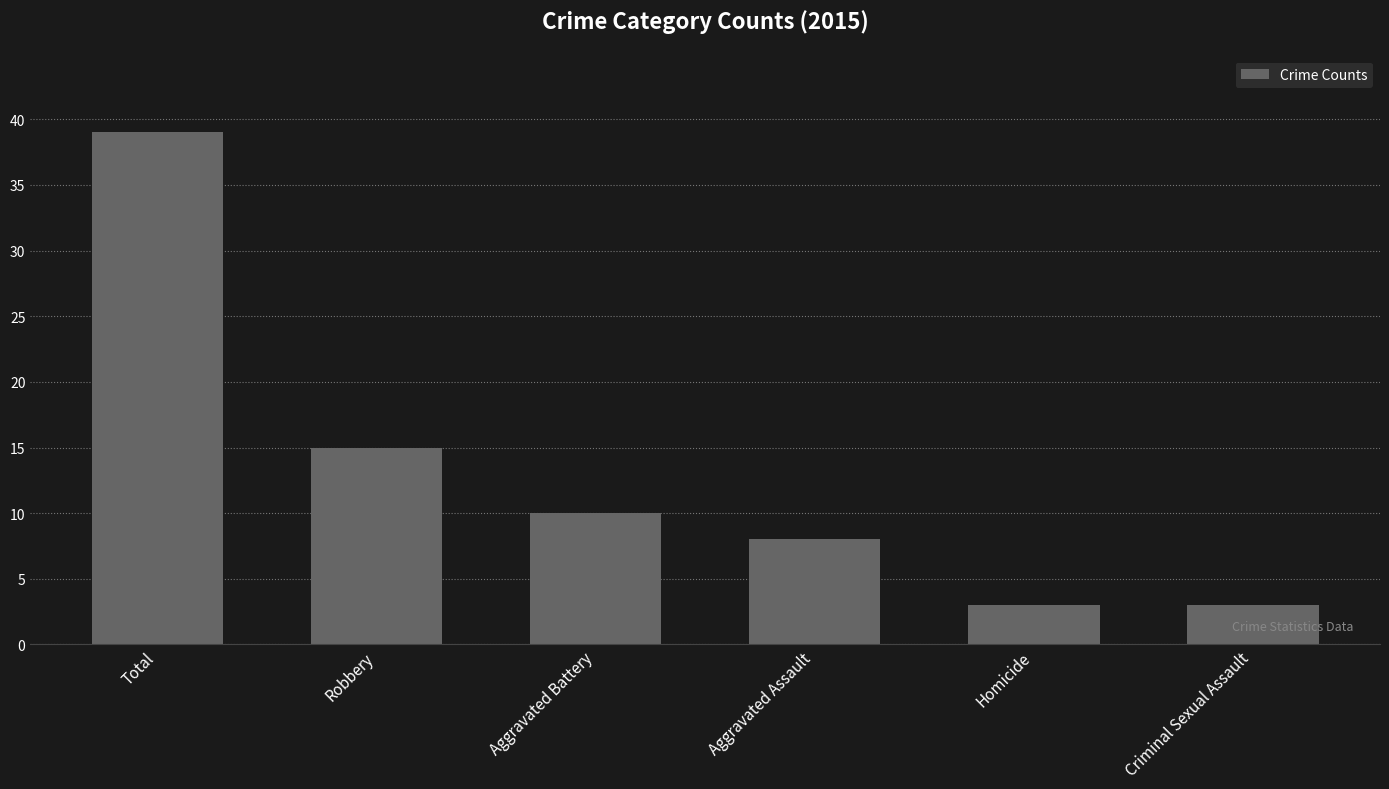

At which category does the chart reach its peak across all series?

Total